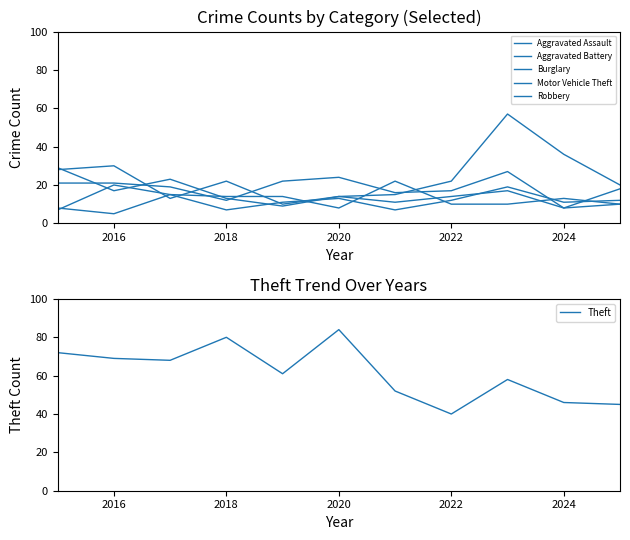

The value of Theft at 2022 is 40. True or false?

True